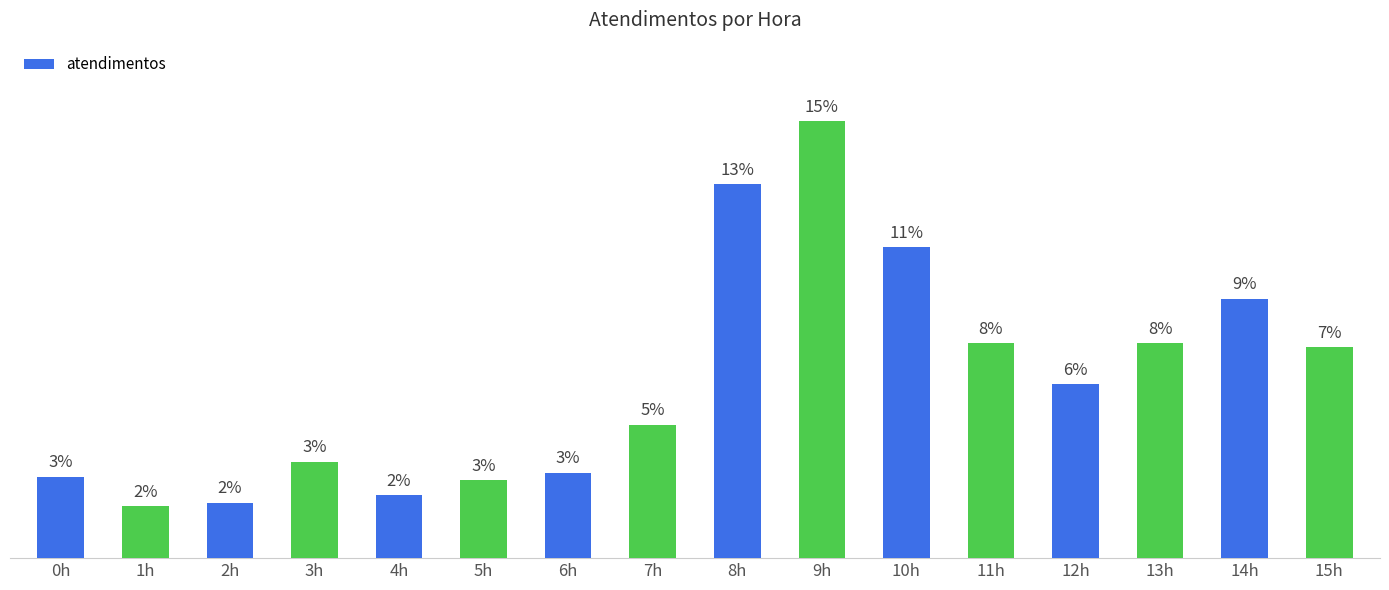

Reading left to right, extract all data points from this chart.

22	14	15	26	17	21	23	36	101	118	84	58	47	58	70	57